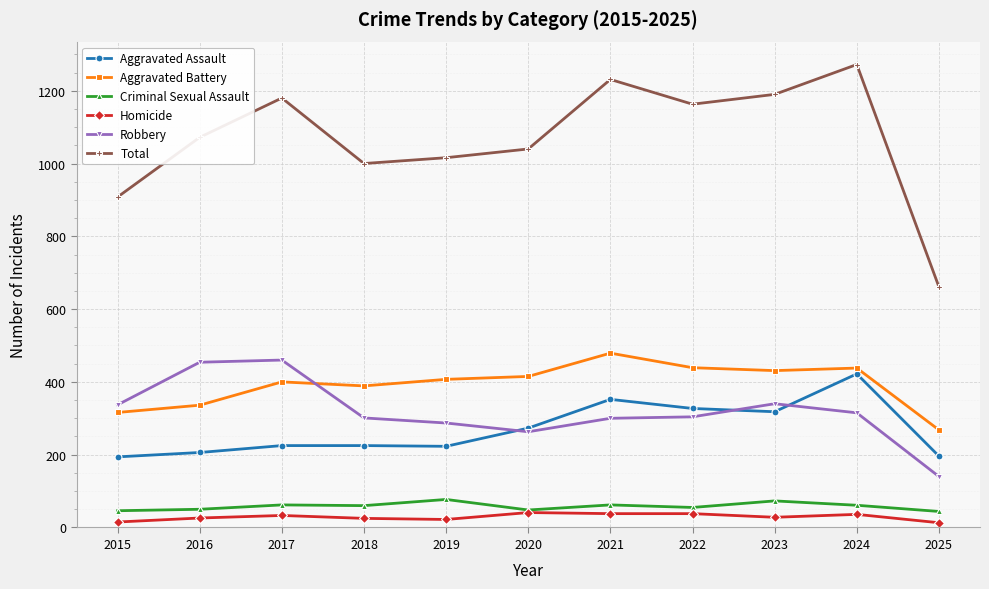

Rank the series by their maximum value, from highest to lowest.

Total, Aggravated Battery, Robbery, Aggravated Assault, Criminal Sexual Assault, Homicide